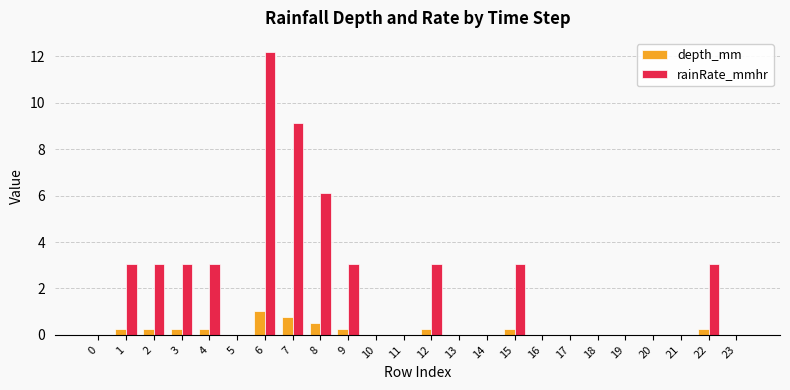

Which category has the highest value in the depth_mm series?

6